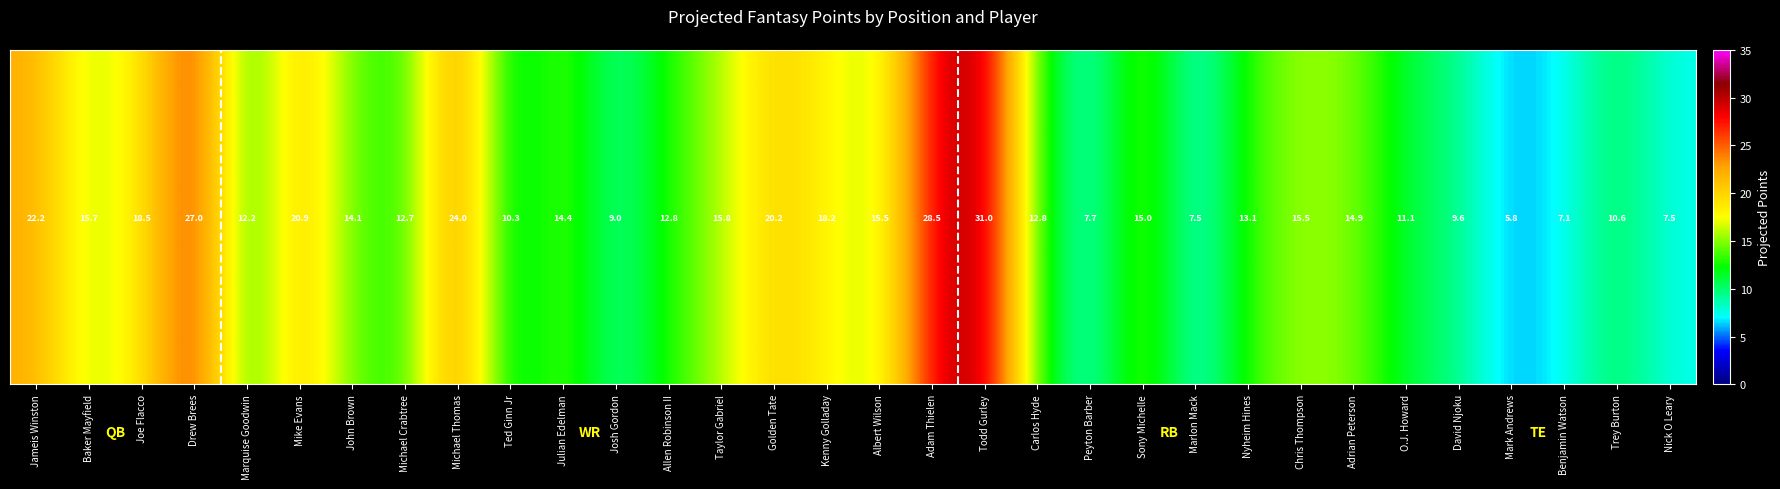

Is it true that the value at Joe Flacco is 4.7?

False